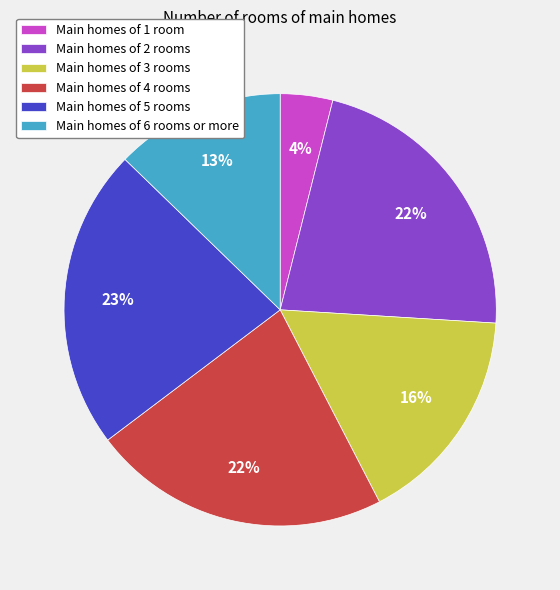

To the nearest percent, what is the difference between the Main homes of 2 rooms and Main homes of 1 room slice percentages?

18%